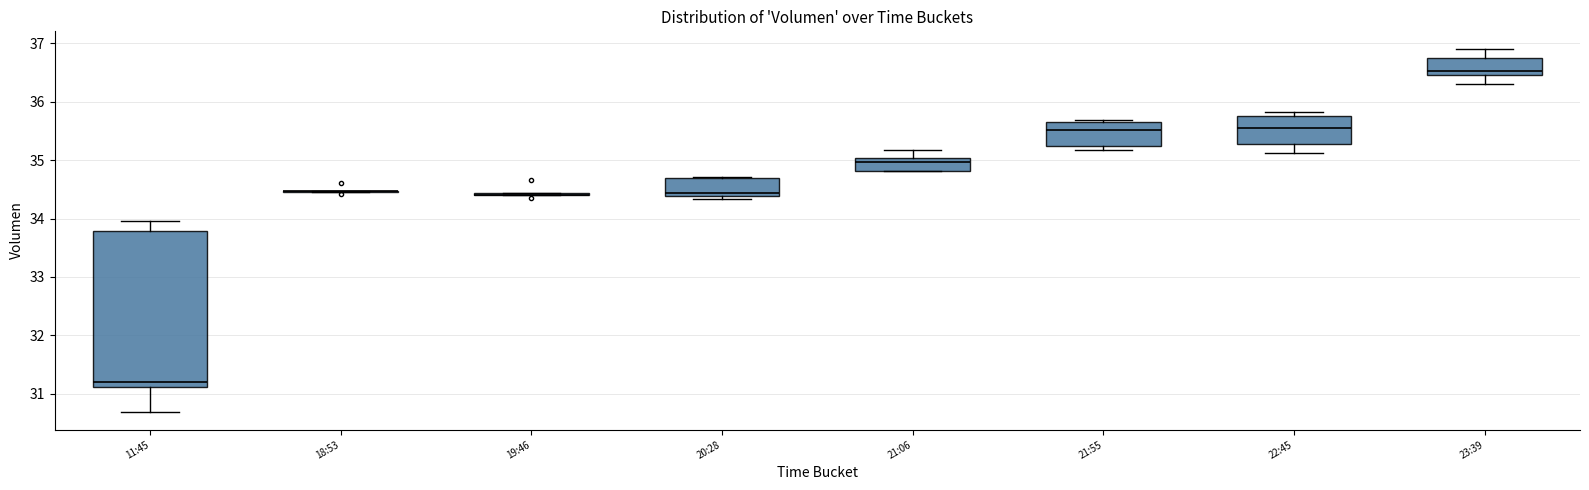

Reading left to right, transcribe this box plot: for each box, give where its median line is, the range the box spans, and where its two whiskers end, as read against the y-axis. The values are not printed on the chart, so give them approximately, as read against the axis.

11:45: median 31.2, box 31.1 to 33.8, whiskers 30.7 to 34.0
18:53: box collapsed to a line at 34.5, whiskers 34.5 to 34.5
19:46: box collapsed to a line at 34.4, whiskers 34.4 to 34.4
20:28: median 34.4 (just above the box's lower edge), box 34.4 to 34.7, whiskers 34.3 to 34.7
21:06: median 35.0 (just below the box's upper edge), box 34.8 to 35.0, whiskers 34.8 to 35.2
21:55: median 35.5, box 35.2 to 35.7, whiskers 35.2 (just below the box's lower edge) to 35.7
22:45: median 35.6, box 35.3 to 35.8, whiskers 35.1 to 35.8 (just above the box's upper edge)
23:39: median 36.5 (just above the box's lower edge), box 36.5 to 36.8, whiskers 36.3 to 36.9